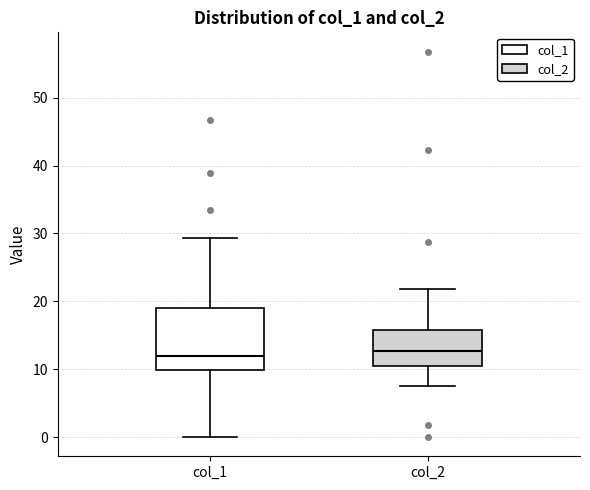

Reading left to right, read every box against the y-axis: the position of its median line, the range the box covers, and the ends of its whiskers. The values are not printed on the chart, so give them approximately, as read against the axis.

col_1: median 12, box 10 to 19, whiskers 0 to 29
col_2: median 13, box 11 to 16, whiskers 7 to 22